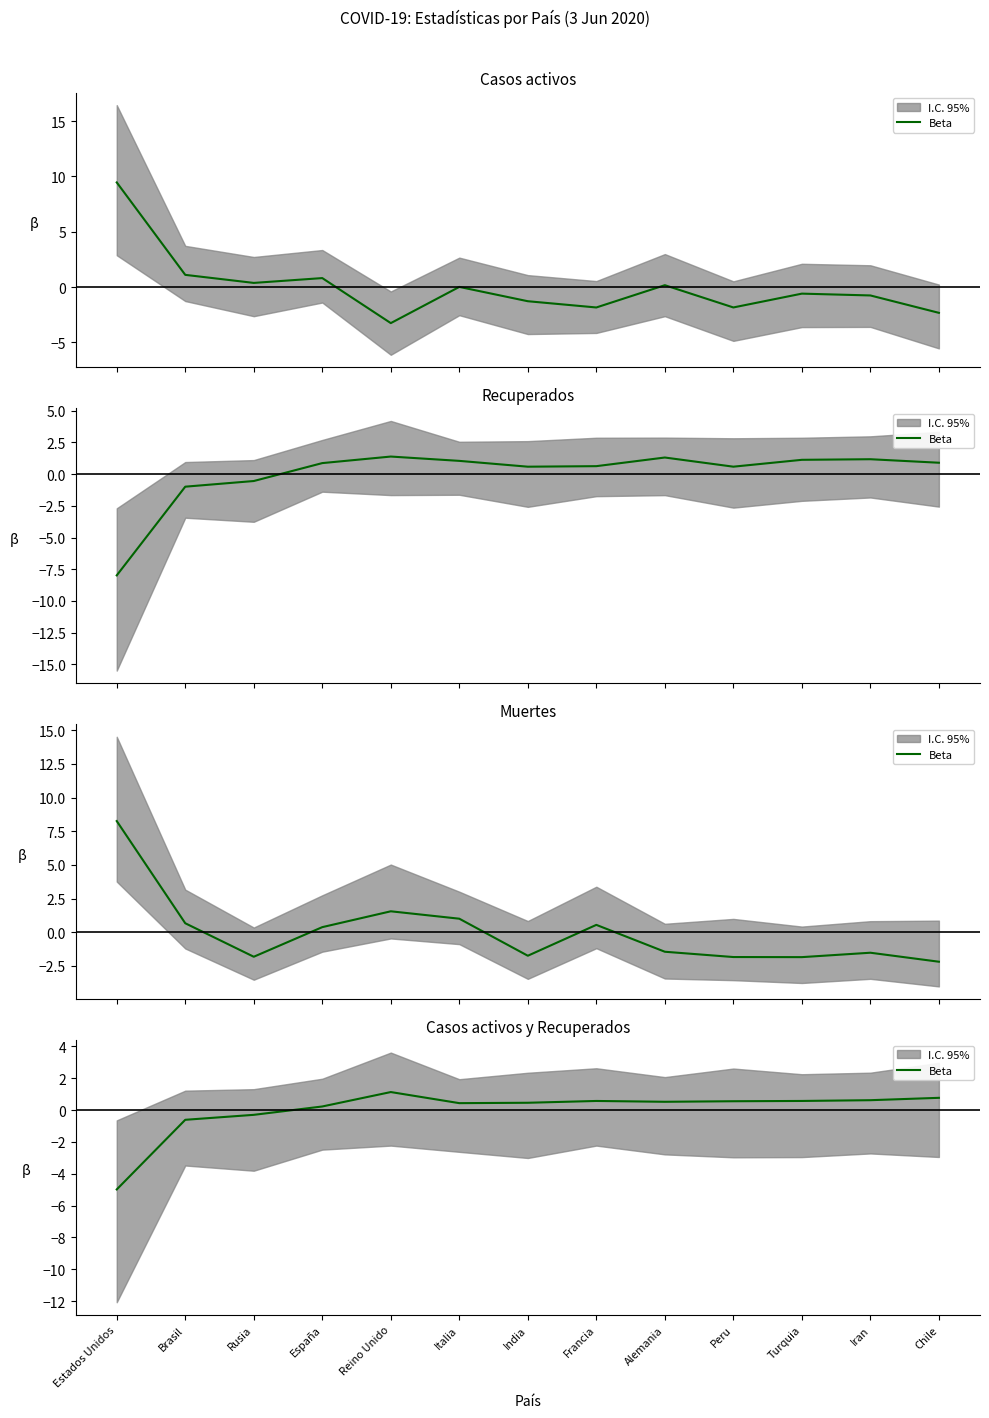

What is the difference between the second highest and minimum values?

5.8